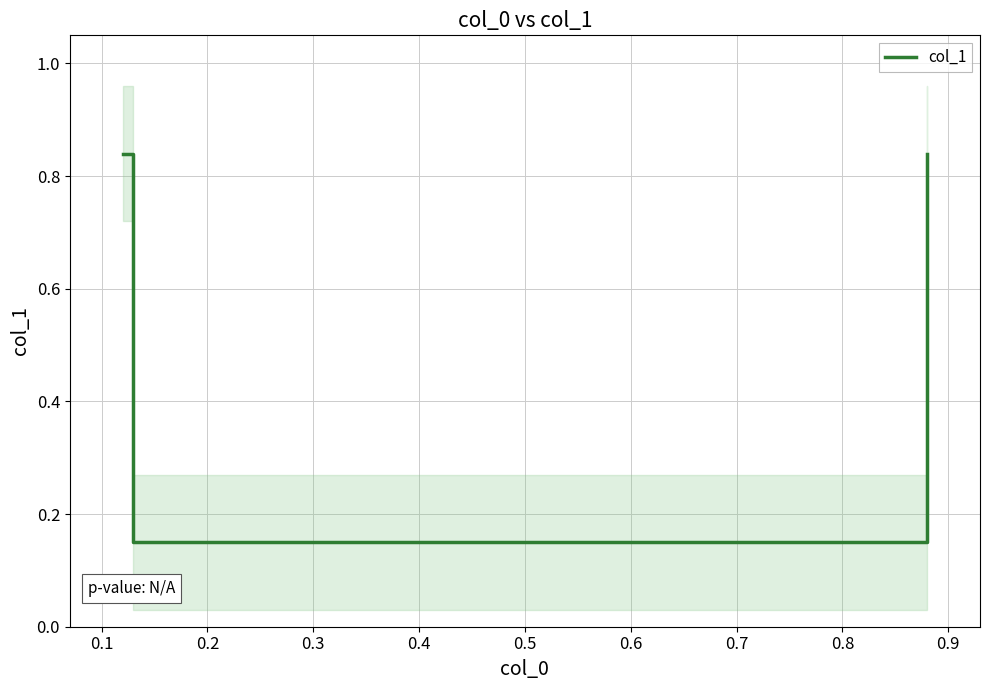

The value at 0.2 is 0.3. True or false?

False